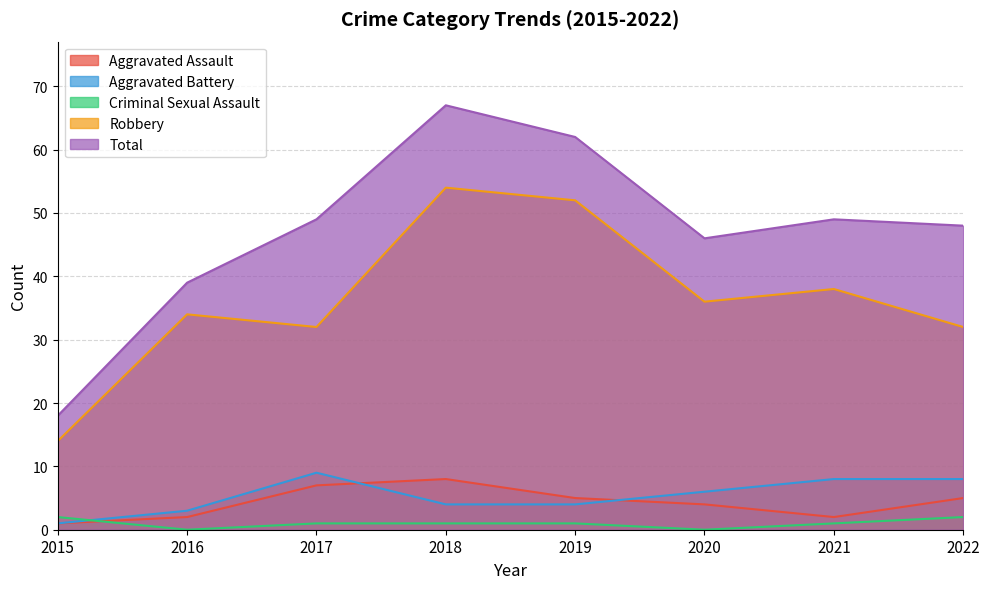

How many data points in Aggravated Assault are less than 5?

4